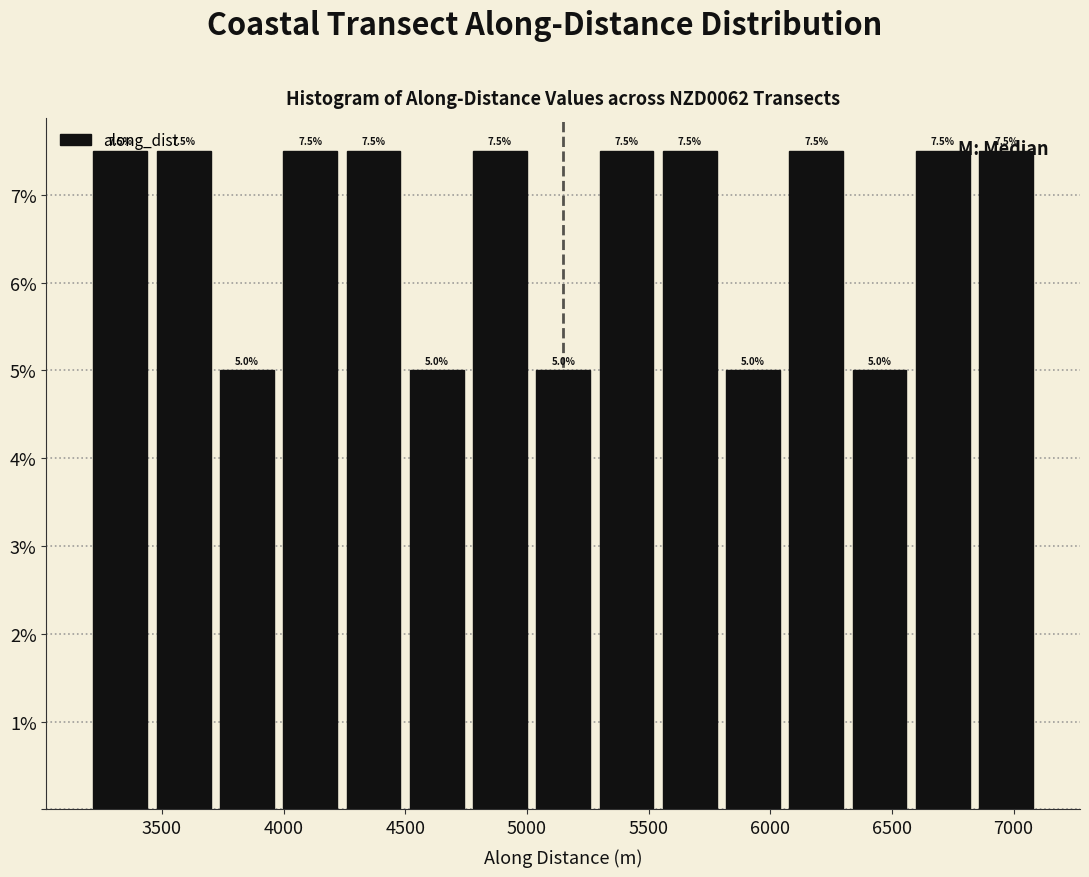

Reading left to right, list every bar in this chart as the range it spans on the x-axis followed by its height. The bar edges are not printed on the chart, so give them approximately, as read against the axis.

3200 to 3450: 7.5
3450 to 3700: 7.5
3700 to 4000: 5.0
4000 to 4250: 7.5
4250 to 4500: 7.5
4500 to 4750: 5.0
4750 to 5000: 7.5
5000 to 5300: 5.0
5300 to 5550: 7.5
5550 to 5800: 7.5
5800 to 6050: 5.0
6050 to 6300: 7.5
6300 to 6600: 5.0
6600 to 6850: 7.5
6850 to 7100: 7.5